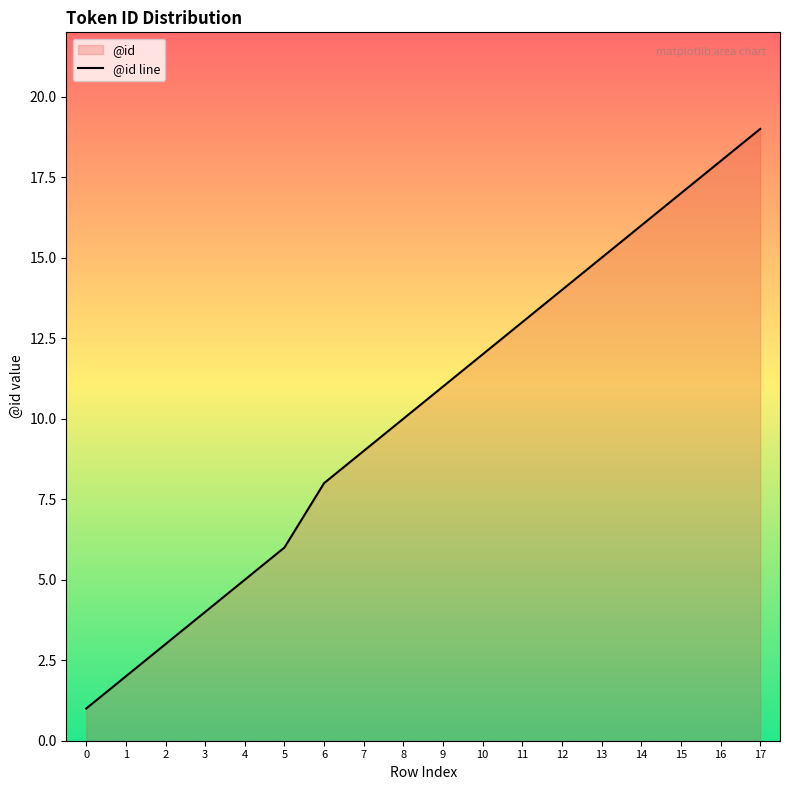

The value at 13 is 25. True or false?

False